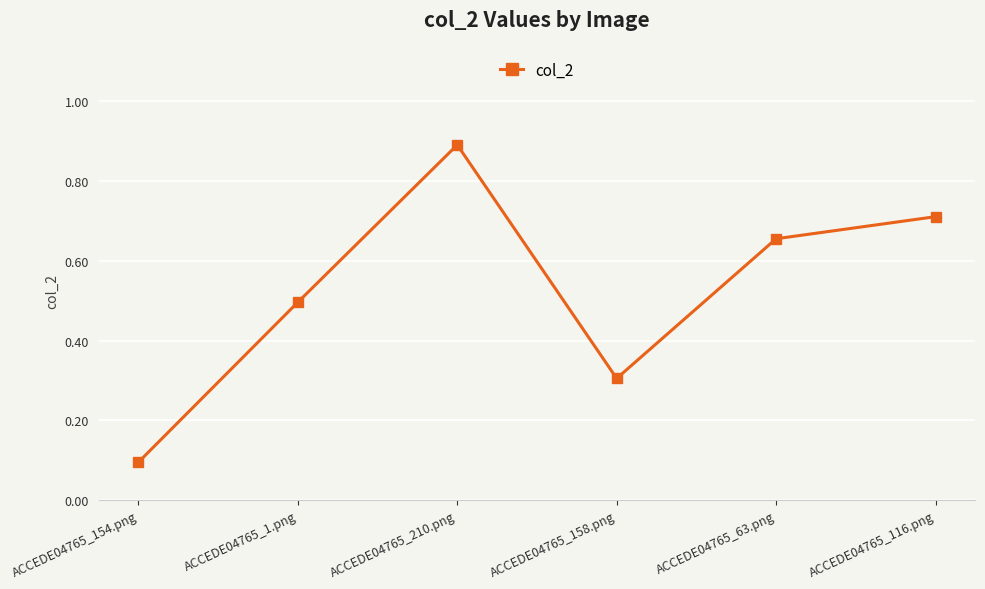

What is the label of the 3rd point from the left?

ACCEDE04765_210.png